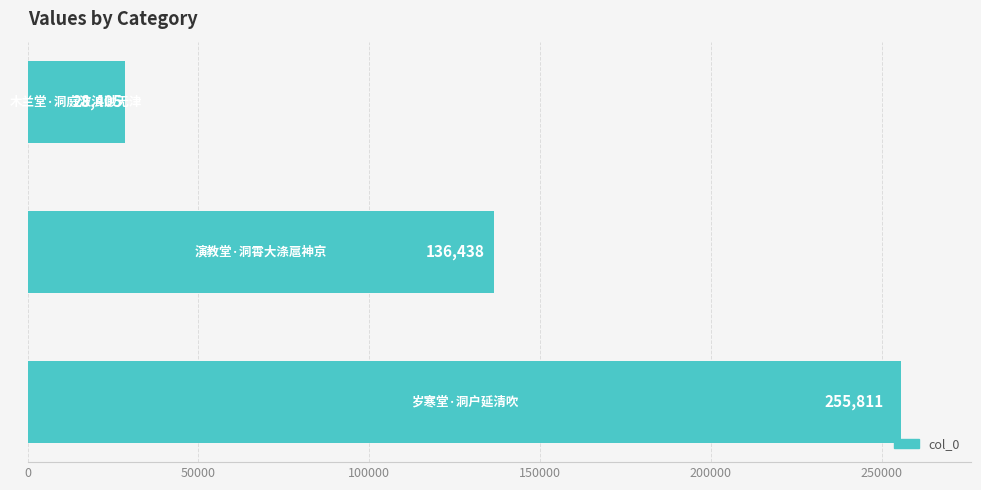

What is the minimum value shown in the chart?

28405